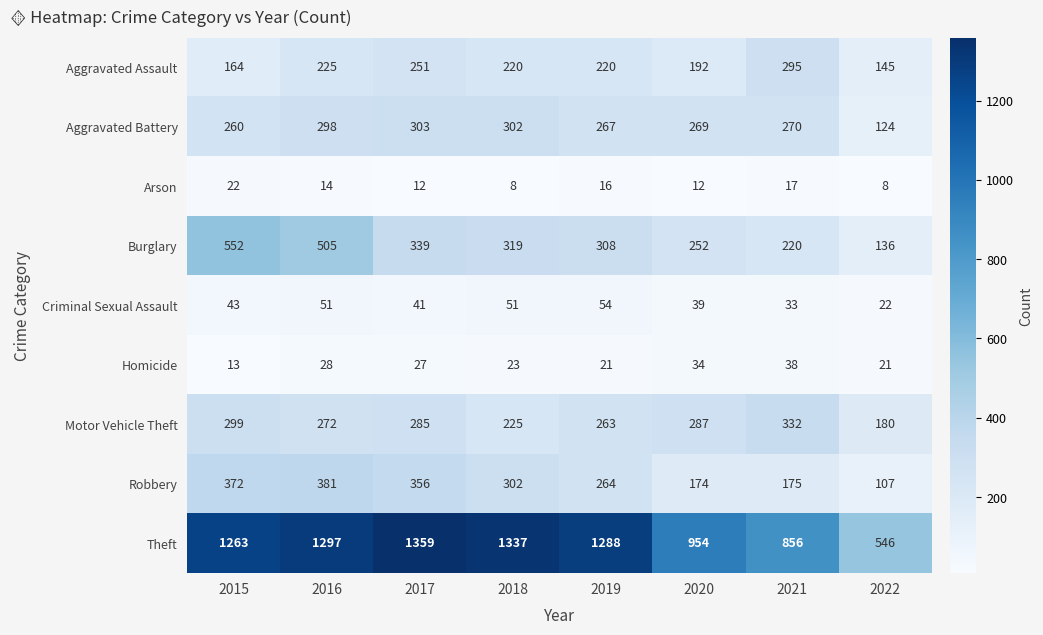

Read the Criminal Sexual Assault value at 2021, to the nearest 10.

30